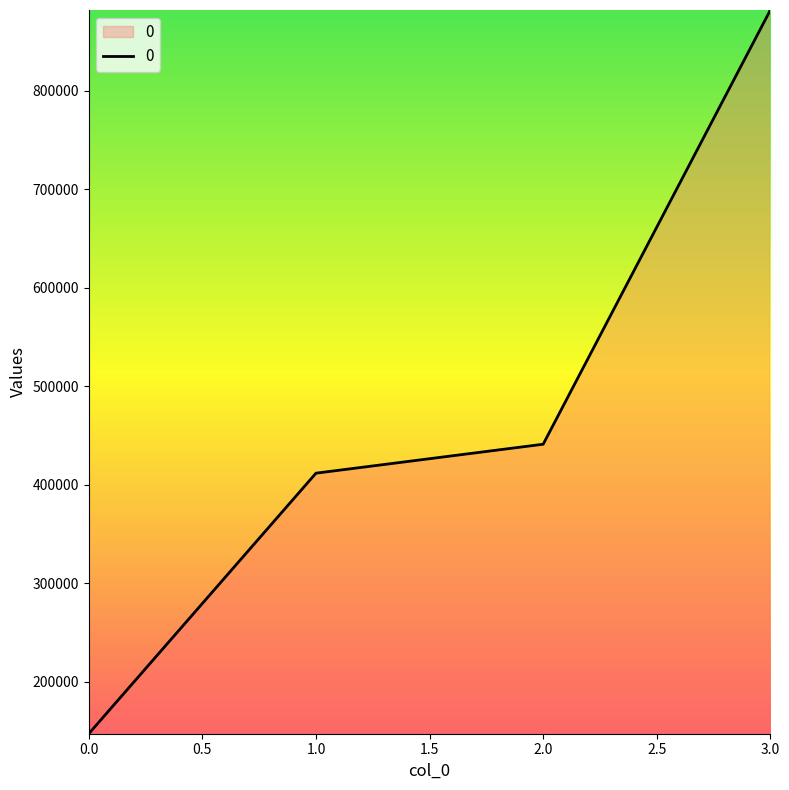

Is it true that the value at 2.0 is 441000?

True